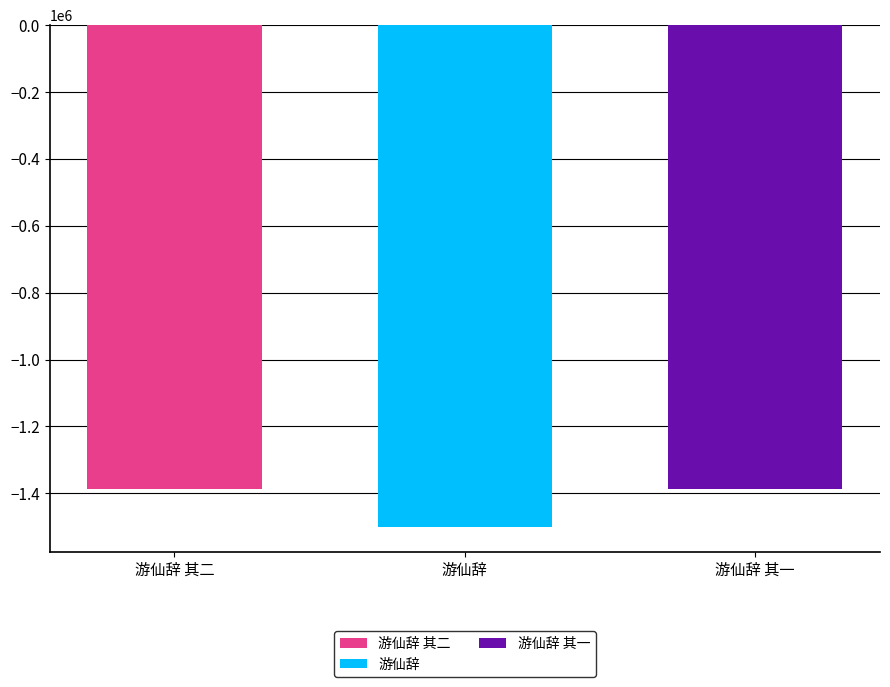

What is the difference between the highest and lowest values at 游仙辞?

114904